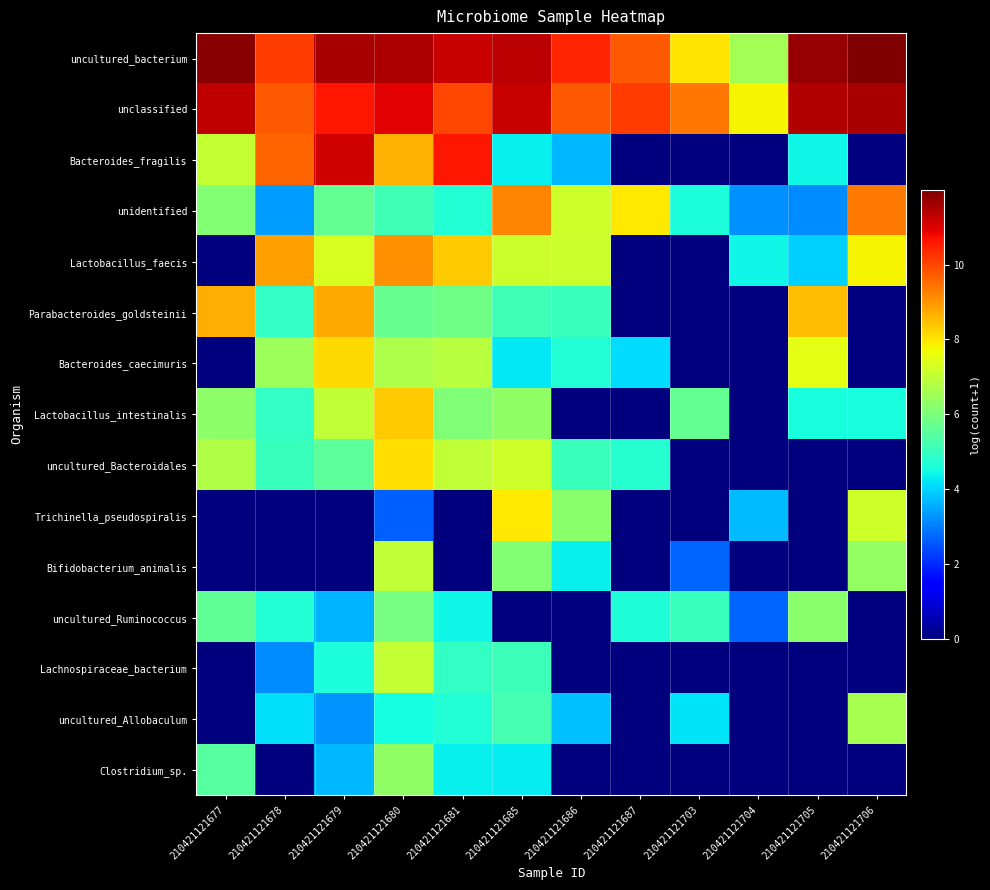

Reading right to left, transcribe all the data shown in this chart.

uncultured_bacterium: 210421121706=12.0	210421121705=11.7	210421121704=6.6	210421121703=8.0	210421121687=9.8	210421121686=10.4	210421121685=11.4	210421121681=11.2	210421121680=11.5	210421121679=11.5	210421121678=10.1	210421121677=11.9
unclassified: 210421121706=11.5	210421121705=11.4	210421121704=7.8	210421121703=9.4	210421121687=10.2	210421121686=9.8	210421121685=11.2	210421121681=10.0	210421121680=10.9	210421121679=10.6	210421121678=9.8	210421121677=11.3
Bacteroides_fragilis: 210421121706=0.0	210421121705=4.4	210421121704=0.0	210421121703=0.0	210421121687=0.0	210421121686=3.7	210421121685=4.3	210421121681=10.6	210421121680=8.6	210421121679=11.1	210421121678=9.6	210421121677=7.1
unidentified: 210421121706=9.4	210421121705=3.2	210421121704=3.2	210421121703=4.6	210421121687=7.9	210421121686=7.2	210421121685=9.2	210421121681=4.7	210421121680=5.1	210421121679=5.7	210421121678=3.3	210421121677=6.1
Lactobacillus_faecis: 210421121706=7.8	210421121705=4.0	210421121704=4.4	210421121703=0.0	210421121687=0.0	210421121686=7.1	210421121685=7.1	210421121681=8.3	210421121680=9.1	210421121679=7.3	210421121678=8.9	210421121677=0.0
Parabacteroides_goldsteinii: 210421121706=0.0	210421121705=8.5	210421121704=0.0	210421121703=0.0	210421121687=0.0	210421121686=5.0	210421121685=5.1	210421121681=5.8	210421121680=5.7	210421121679=8.7	210421121678=4.9	210421121677=8.7
Bacteroides_caecimuris: 210421121706=0.0	210421121705=7.5	210421121704=0.0	210421121703=0.0	210421121687=4.1	210421121686=4.7	210421121685=4.2	210421121681=6.9	210421121680=6.7	210421121679=8.1	210421121678=6.5	210421121677=0.0
Lactobacillus_intestinalis: 210421121706=4.6	210421121705=4.6	210421121704=0.0	210421121703=5.7	210421121687=0.0	210421121686=0.0	210421121685=6.3	210421121681=6.1	210421121680=8.3	210421121679=7.0	210421121678=4.9	210421121677=6.3
uncultured_Bacteroidales: 210421121706=0.0	210421121705=0.0	210421121704=0.0	210421121703=0.0	210421121687=4.8	210421121686=5.0	210421121685=7.2	210421121681=7.0	210421121680=8.1	210421121679=5.5	210421121678=5.0	210421121677=6.8
Trichinella_pseudospiralis: 210421121706=7.2	210421121705=0.0	210421121704=3.7	210421121703=0.0	210421121687=0.0	210421121686=6.2	210421121685=7.9	210421121681=0.0	210421121680=2.6	210421121679=0.0	210421121678=0.0	210421121677=0.0
Bifidobacterium_animalis: 210421121706=6.3	210421121705=0.0	210421121704=0.0	210421121703=2.7	210421121687=0.0	210421121686=4.3	210421121685=6.1	210421121681=0.0	210421121680=7.0	210421121679=0.0	210421121678=0.0	210421121677=0.0
uncultured_Ruminococcus: 210421121706=0.0	210421121705=6.2	210421121704=2.7	210421121703=5.0	210421121687=4.6	210421121686=0.0	210421121685=0.0	210421121681=4.4	210421121680=5.9	210421121679=3.6	210421121678=4.7	210421121677=5.6
Lachnospiraceae_bacterium: 210421121706=0.0	210421121705=0.0	210421121704=0.0	210421121703=0.0	210421121687=0.0	210421121686=0.0	210421121685=5.1	210421121681=5.0	210421121680=7.0	210421121679=4.6	210421121678=3.2	210421121677=0.0
uncultured_Allobaculum: 210421121706=6.6	210421121705=0.0	210421121704=0.0	210421121703=4.2	210421121687=0.0	210421121686=3.8	210421121685=5.2	210421121681=4.7	210421121680=4.5	210421121679=3.3	210421121678=4.1	210421121677=0.0
Clostridium_sp.: 210421121706=0.0	210421121705=0.0	210421121704=0.0	210421121703=0.0	210421121687=0.0	210421121686=0.0	210421121685=4.3	210421121681=4.3	210421121680=6.3	210421121679=3.7	210421121678=0.0	210421121677=5.5